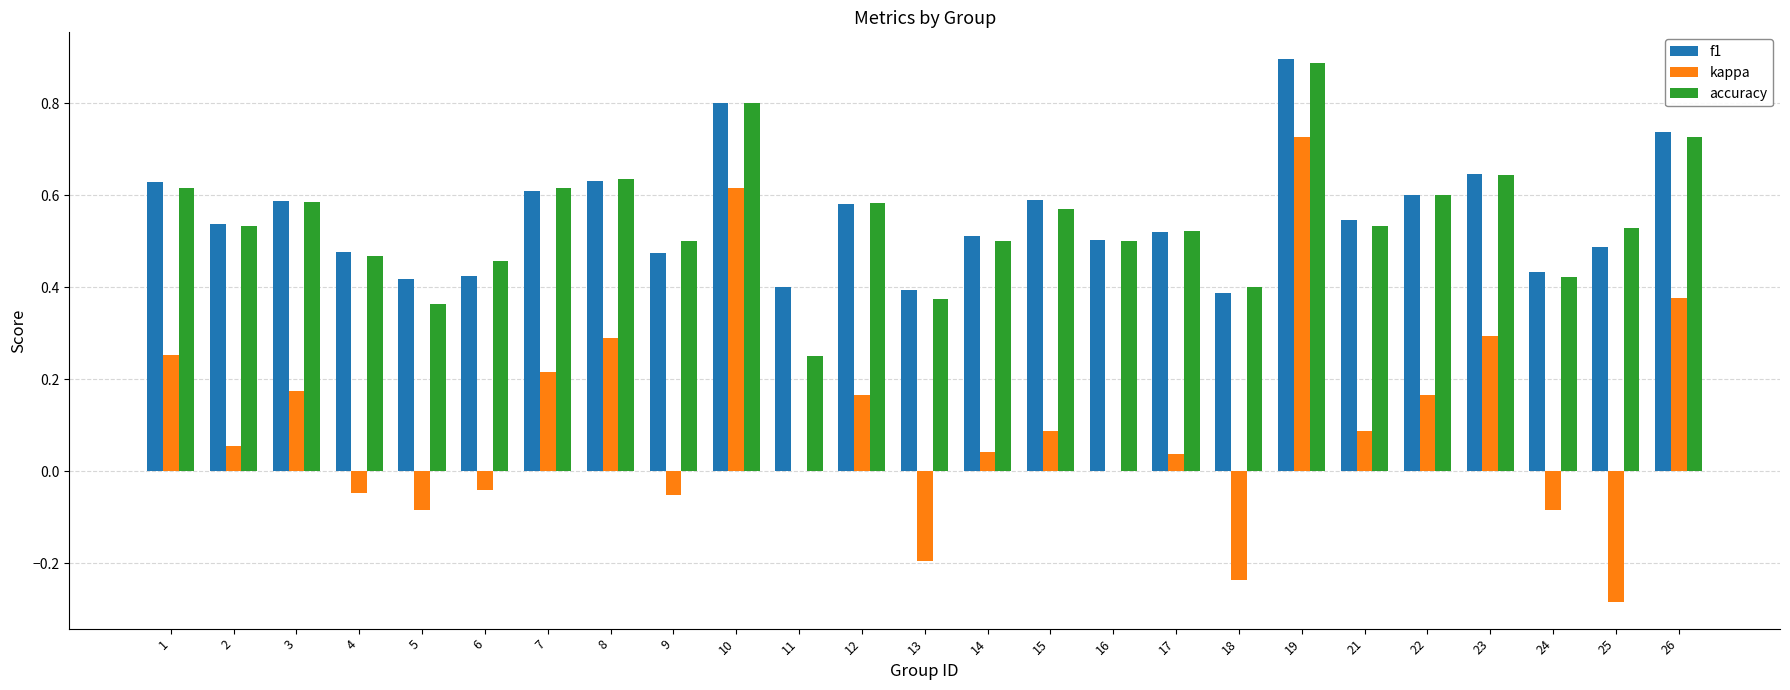

How many distinct data groups are displayed?

3